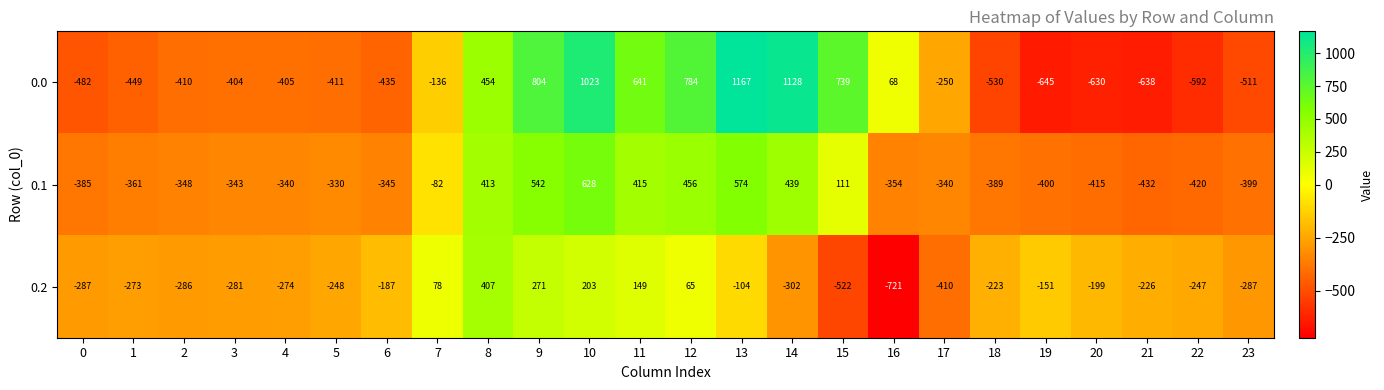

Is the value of 0.1 at 21 greater than the value of 0.2 at 15?

Yes